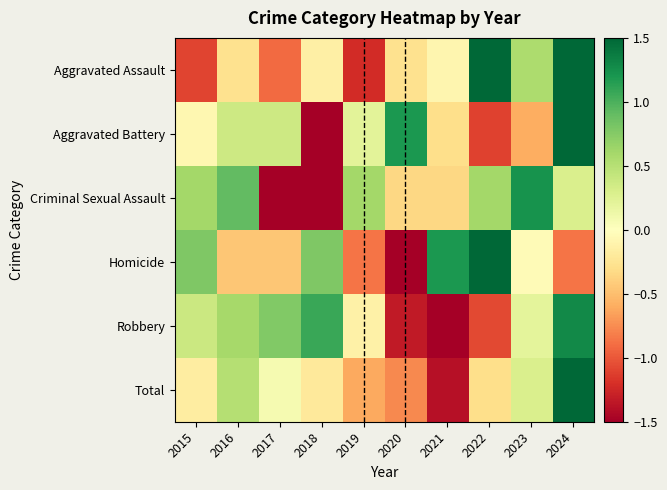

Which has a higher value, 2023 or 2021?

2023